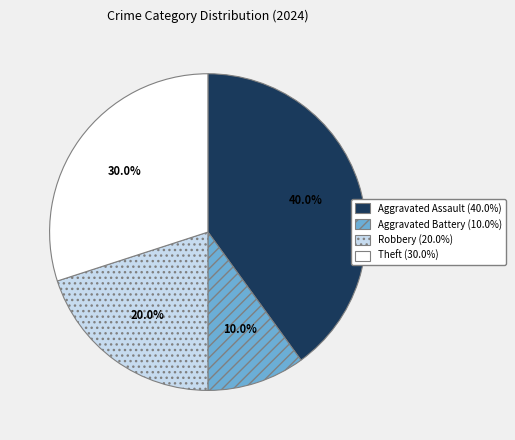

To the nearest percent, what is the difference between the Robbery and Aggravated Assault slice percentages?

20%